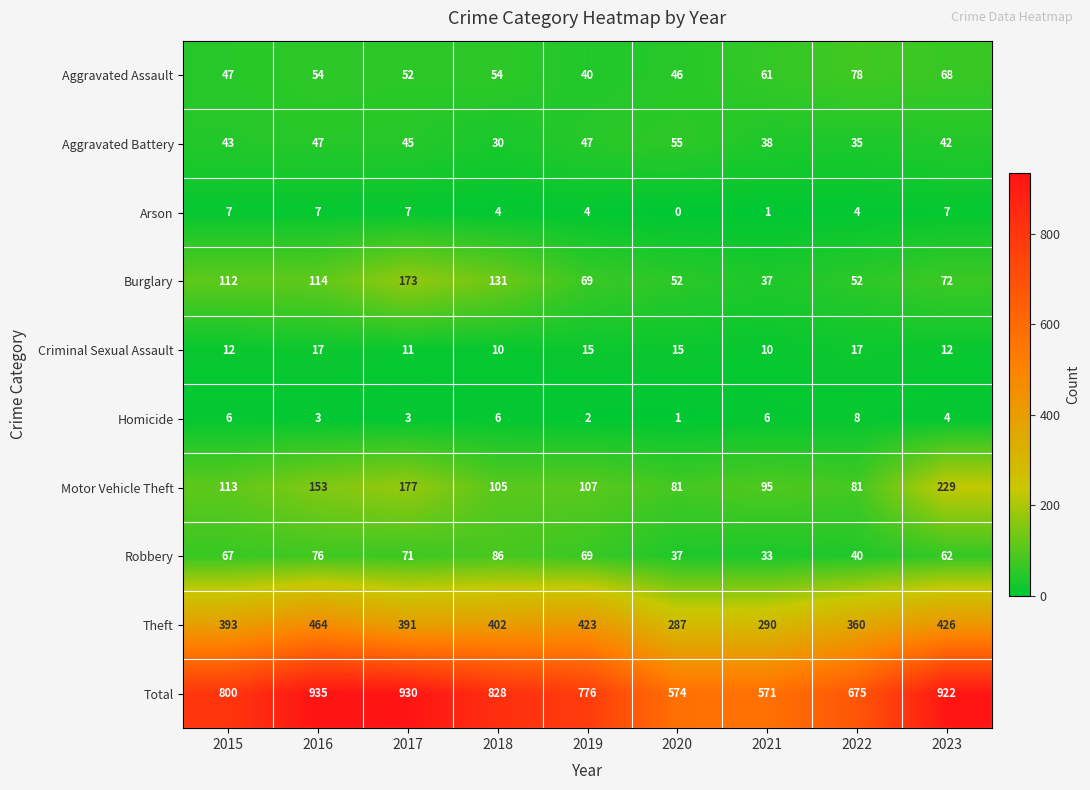

What is the lowest value of the Burglary series?

37